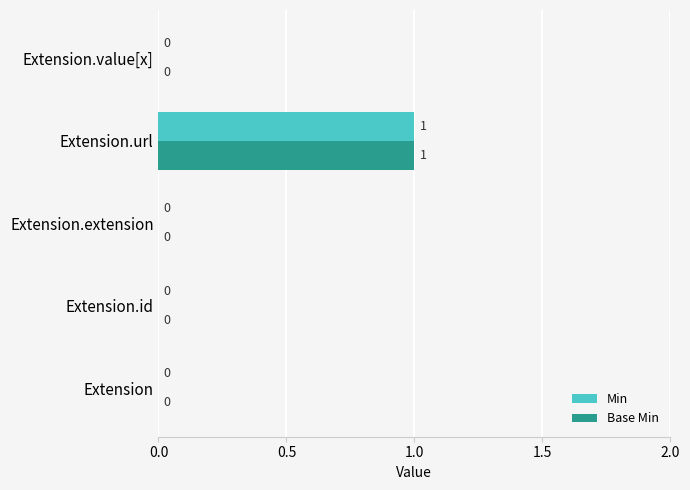

Is the value of Base Min at Extension.url greater than the value of Min at Extension.value[x]?

Yes